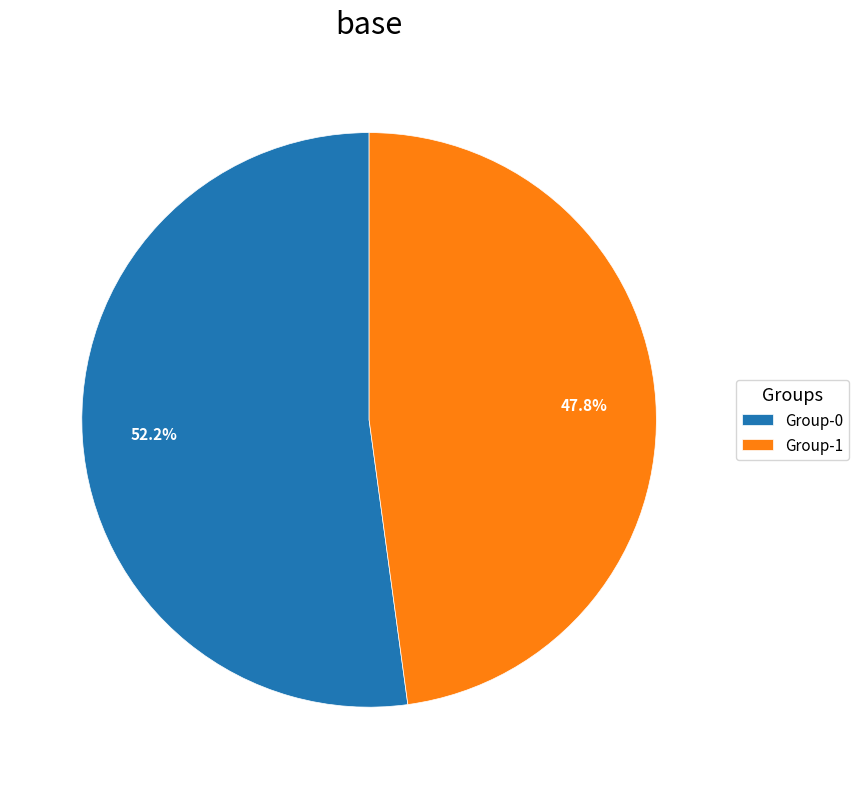

Rank the categories by value from highest to lowest.

Group-0, Group-1